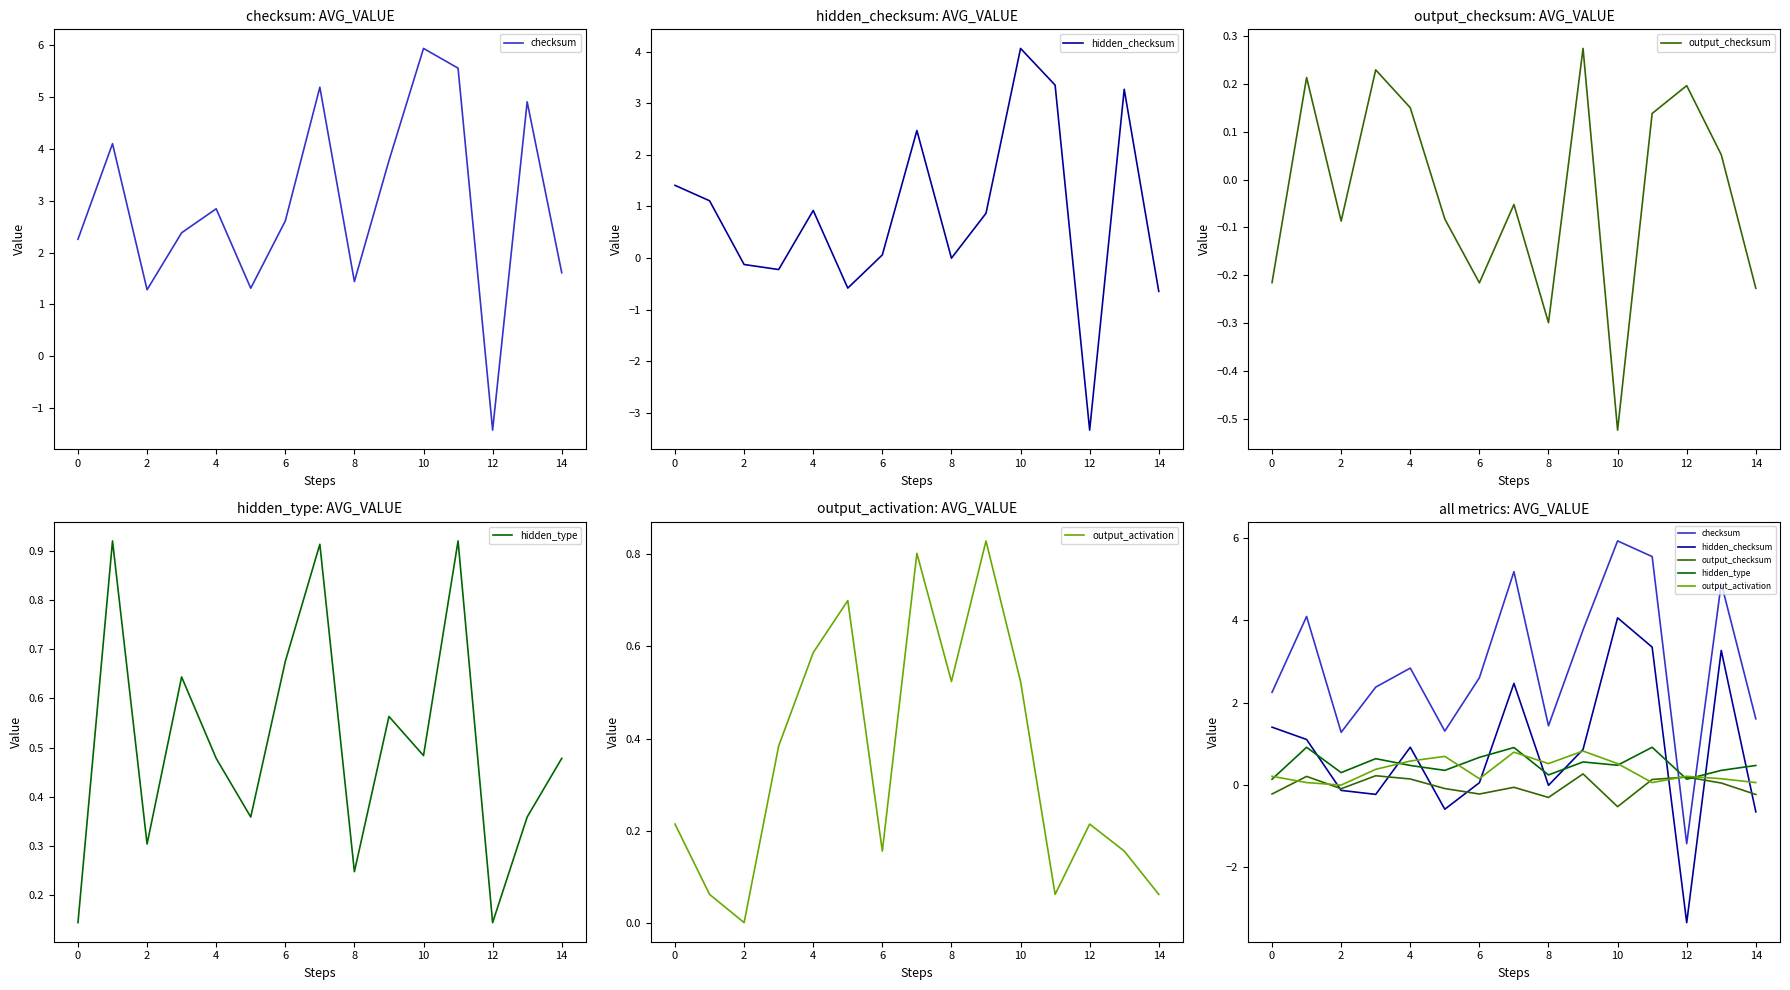

Where is the first local minimum for output_activation?

2